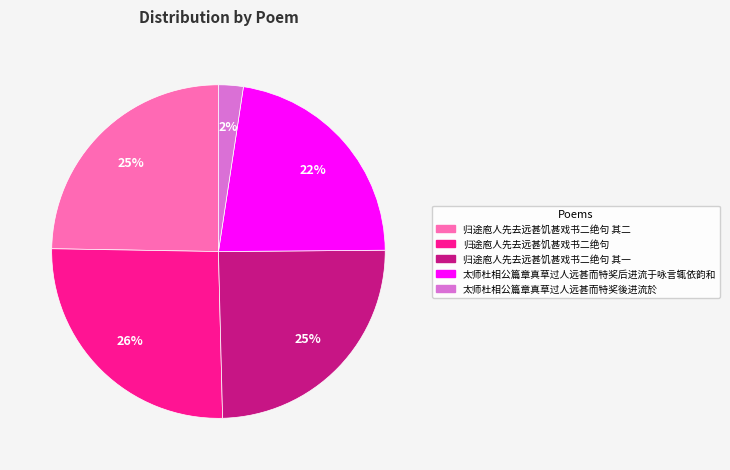

Does any single category account for the majority?

No